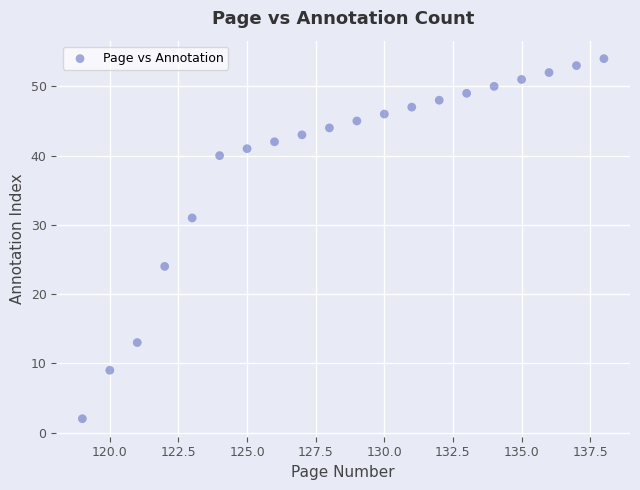

What is the range of Y values (max minus min)?

52